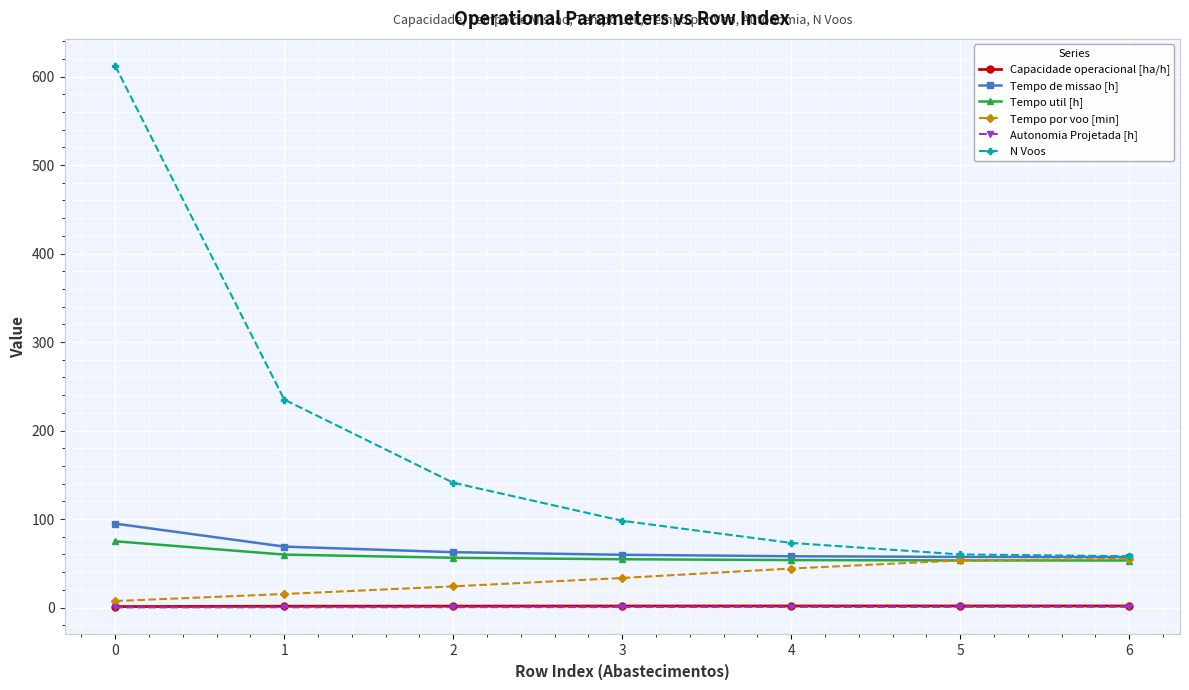

What value does the Tempo de missao [h] series have at 0?

94.8